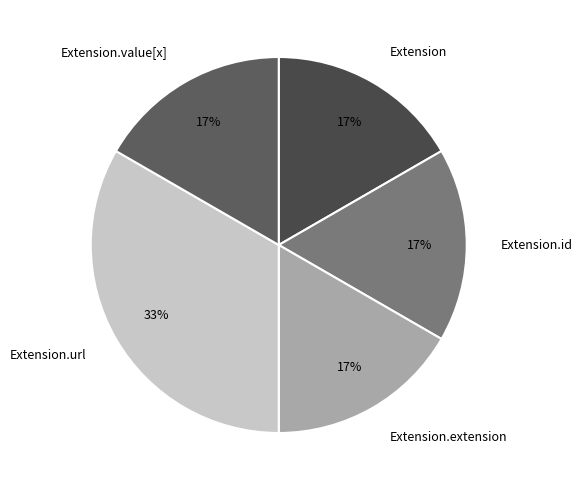

Combined, do Extension.value[x] and Extension.extension account for over 50%?

No